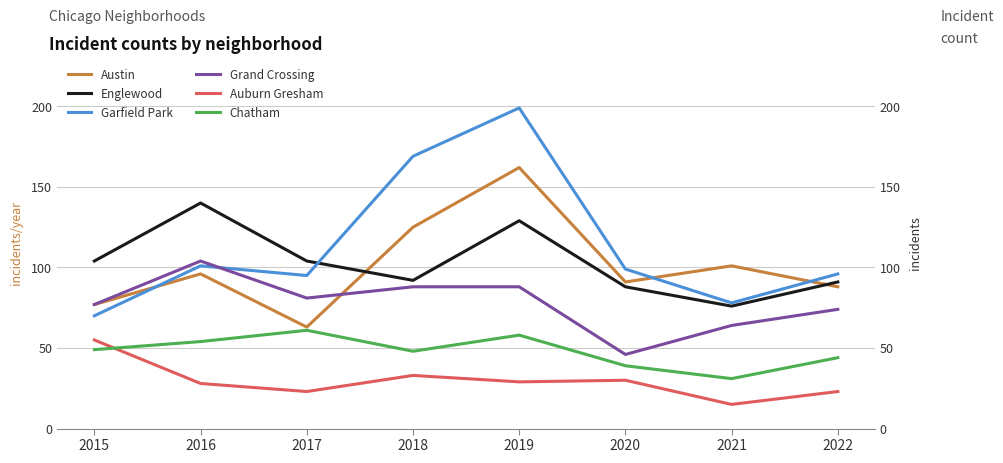

How many interior local peaks does the Chatham series have?

2